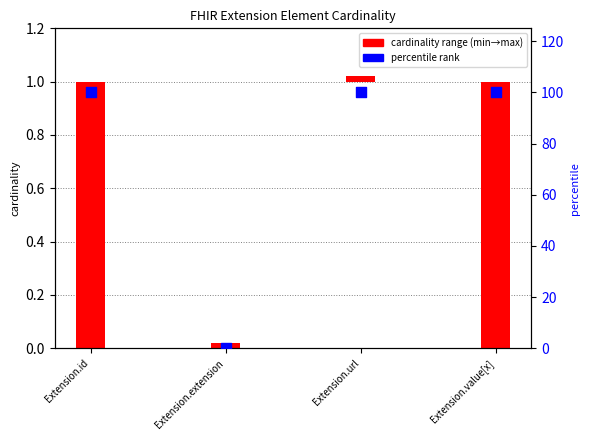

Between Extension.id and Extension.url, which is larger?

Extension.id